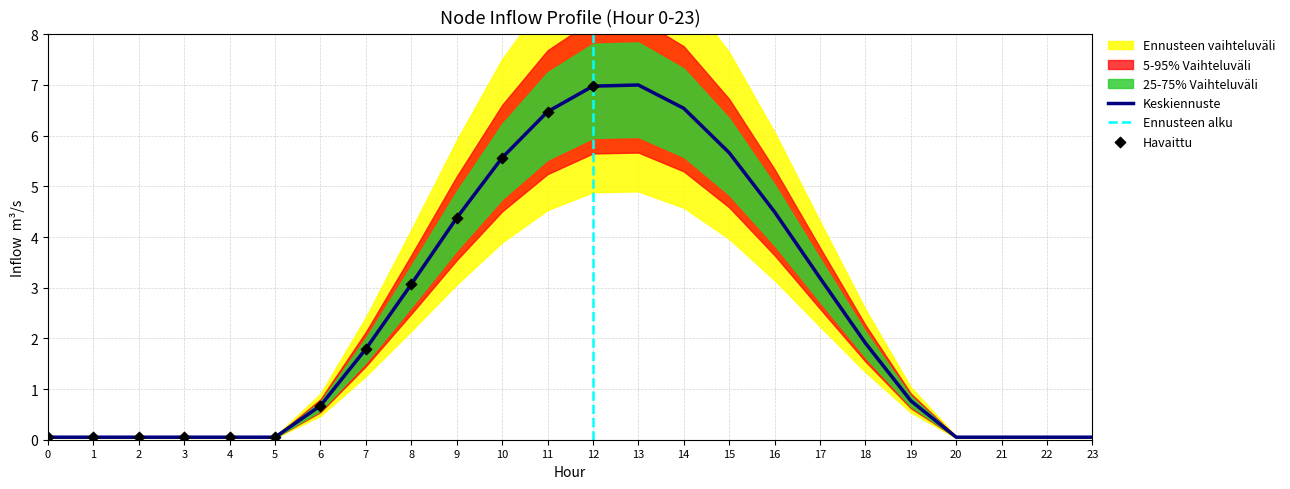

Is the value of Node 11 at 9 greater than the value of Node 8 at 2?

Yes